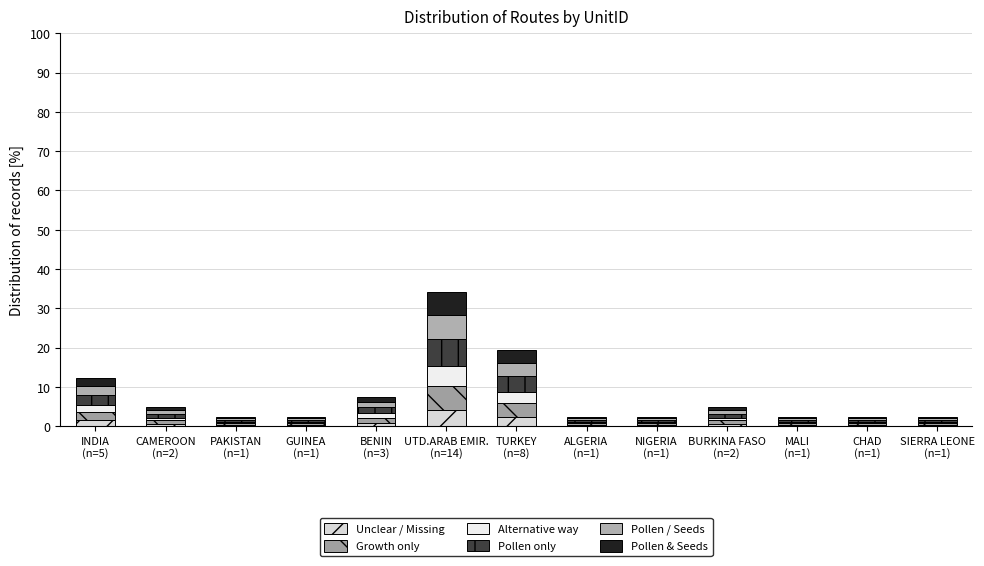

What are all the series names shown in the legend?

Unclear / Missing, Growth only, Alternative way, Pollen only, Pollen / Seeds, Pollen & Seeds